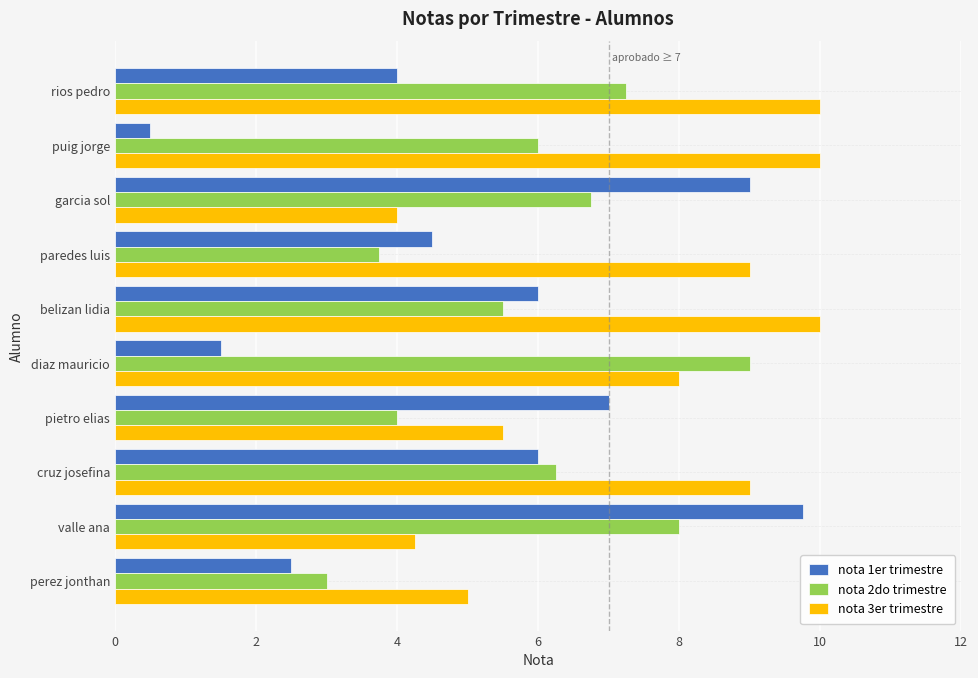

What is the minimum value for nota 1er trimestre?

0.5